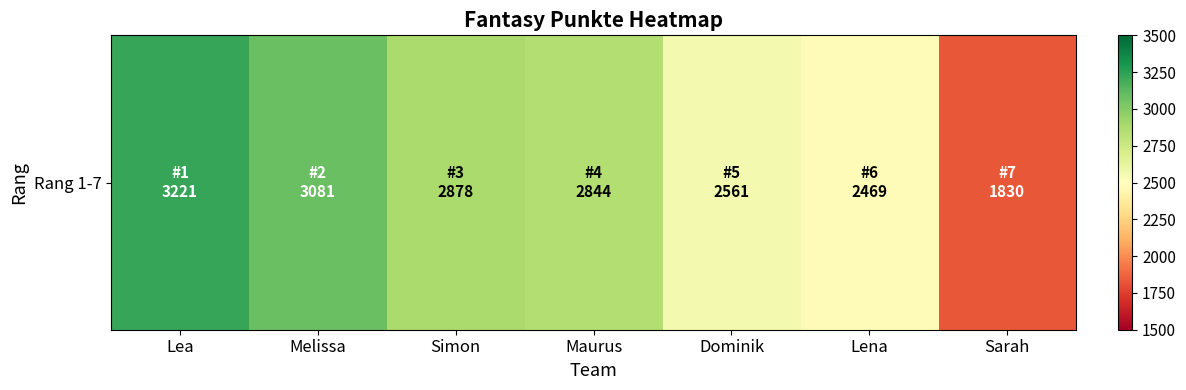

How many values are below 2844?

3